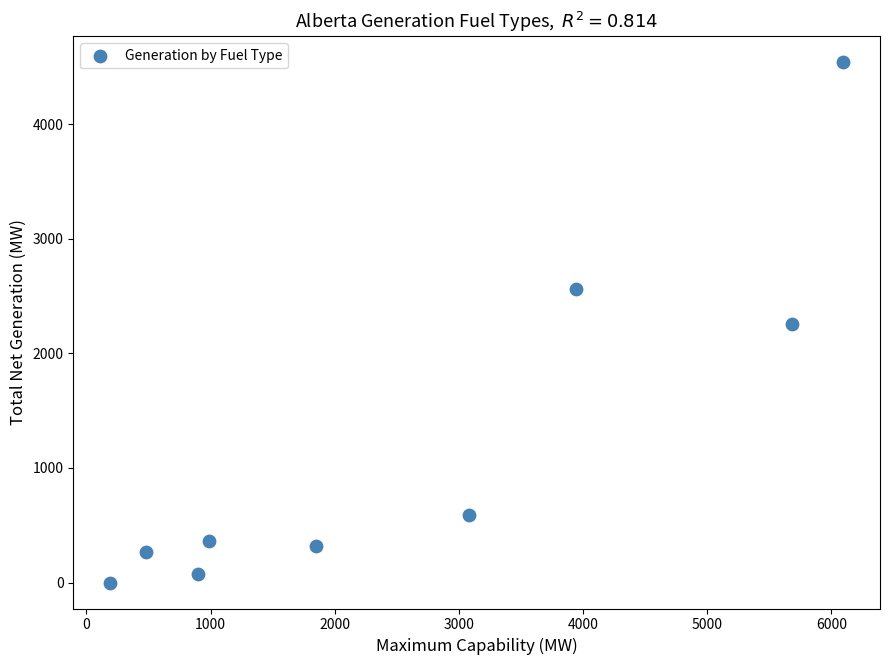

What is the average Y value?

1218